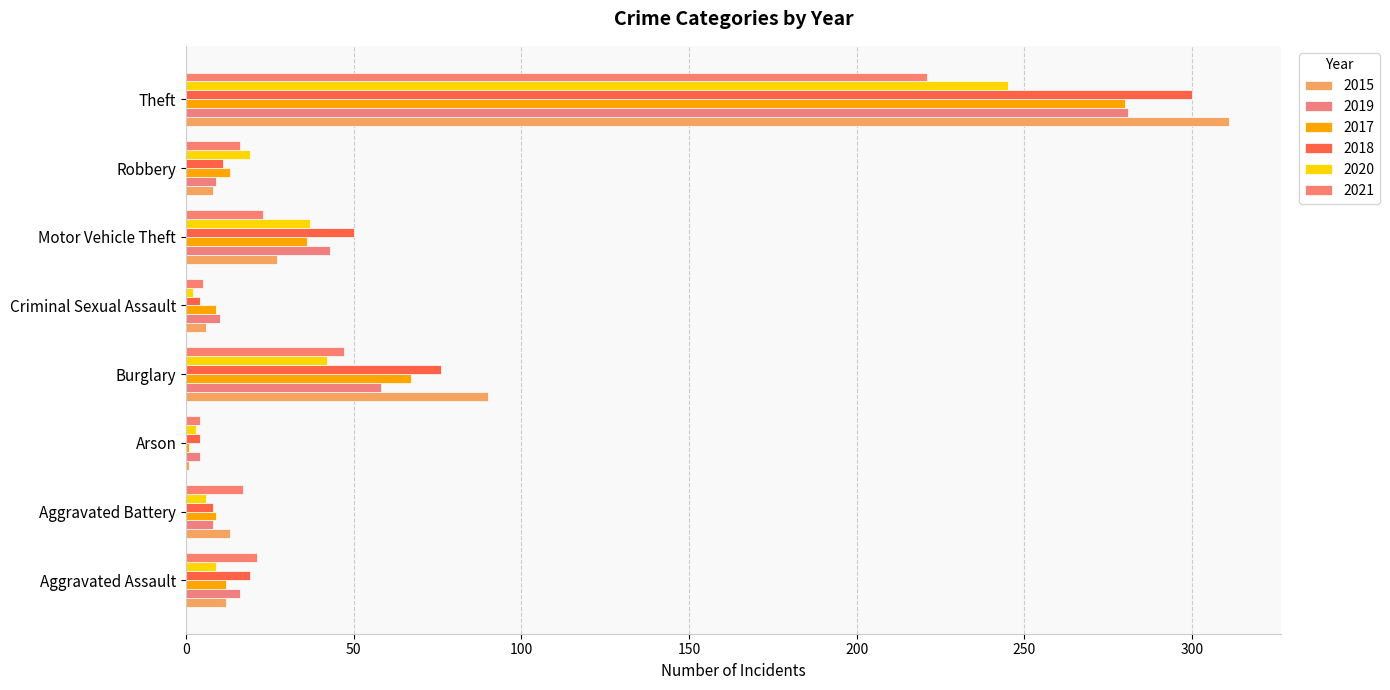

How many data points does each series have?

8